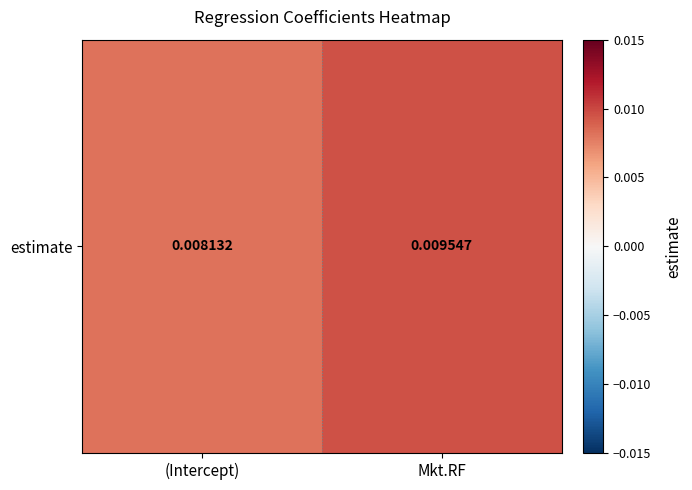

At which category does the chart reach its peak across all series?

Mkt.RF